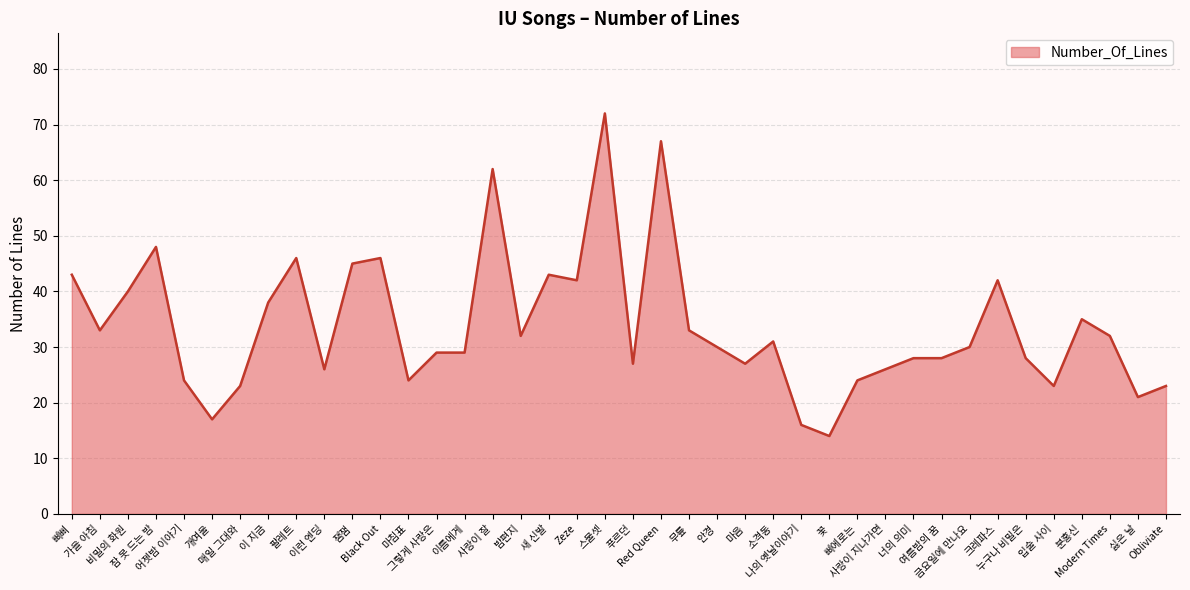

The value at 사랑이 지나가면 is 26. True or false?

True